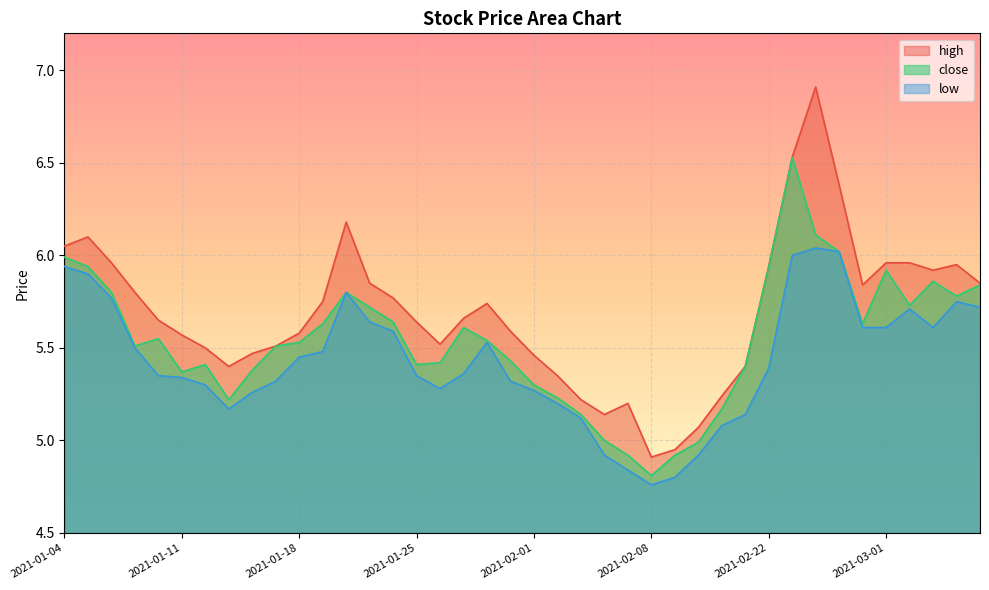

How many interior local valleys does the low series have?

4